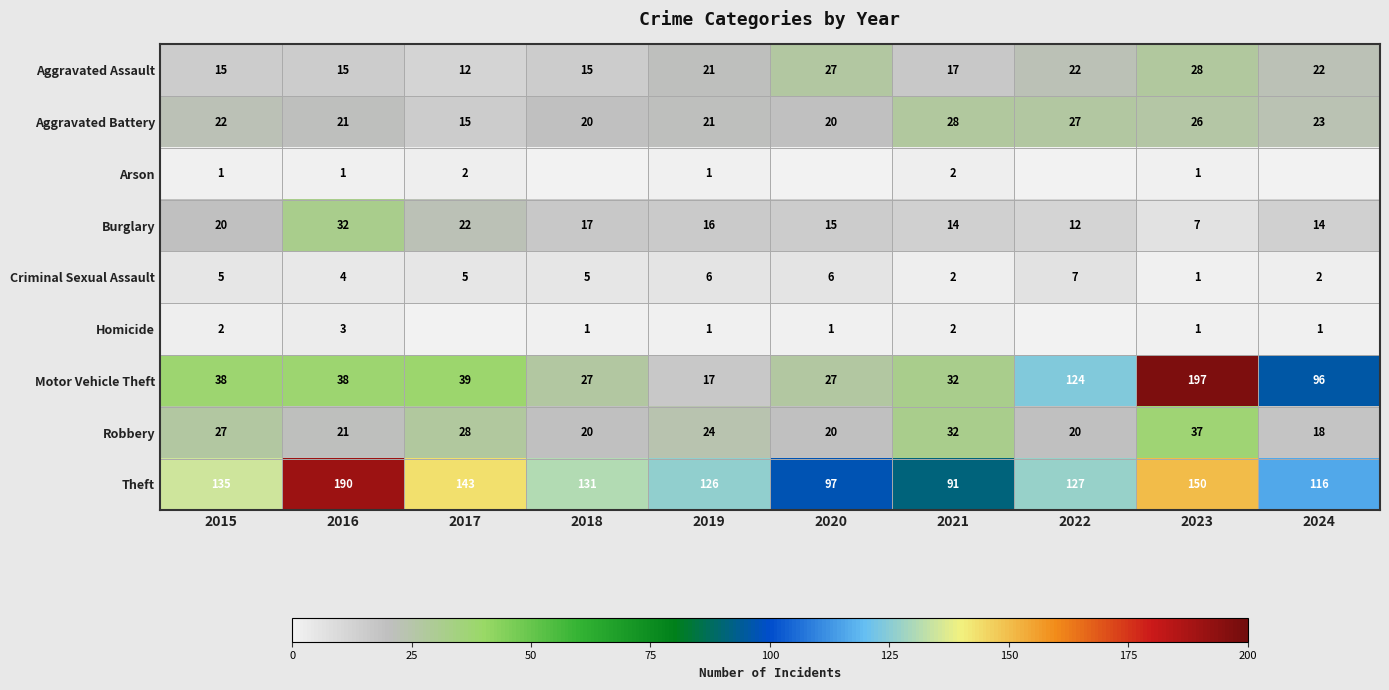

Which has a higher value, 2019 or 2021?

2019